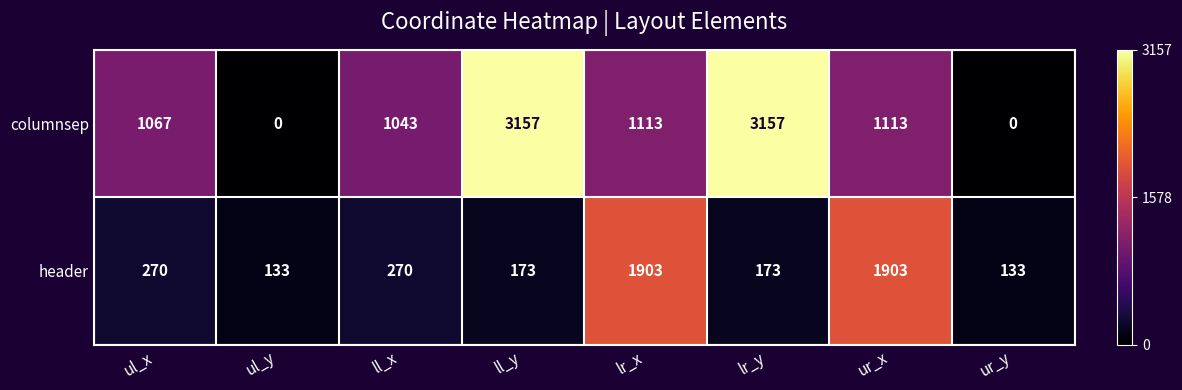

What value does the columnsep series have at ll_y, to the nearest 10?

3160